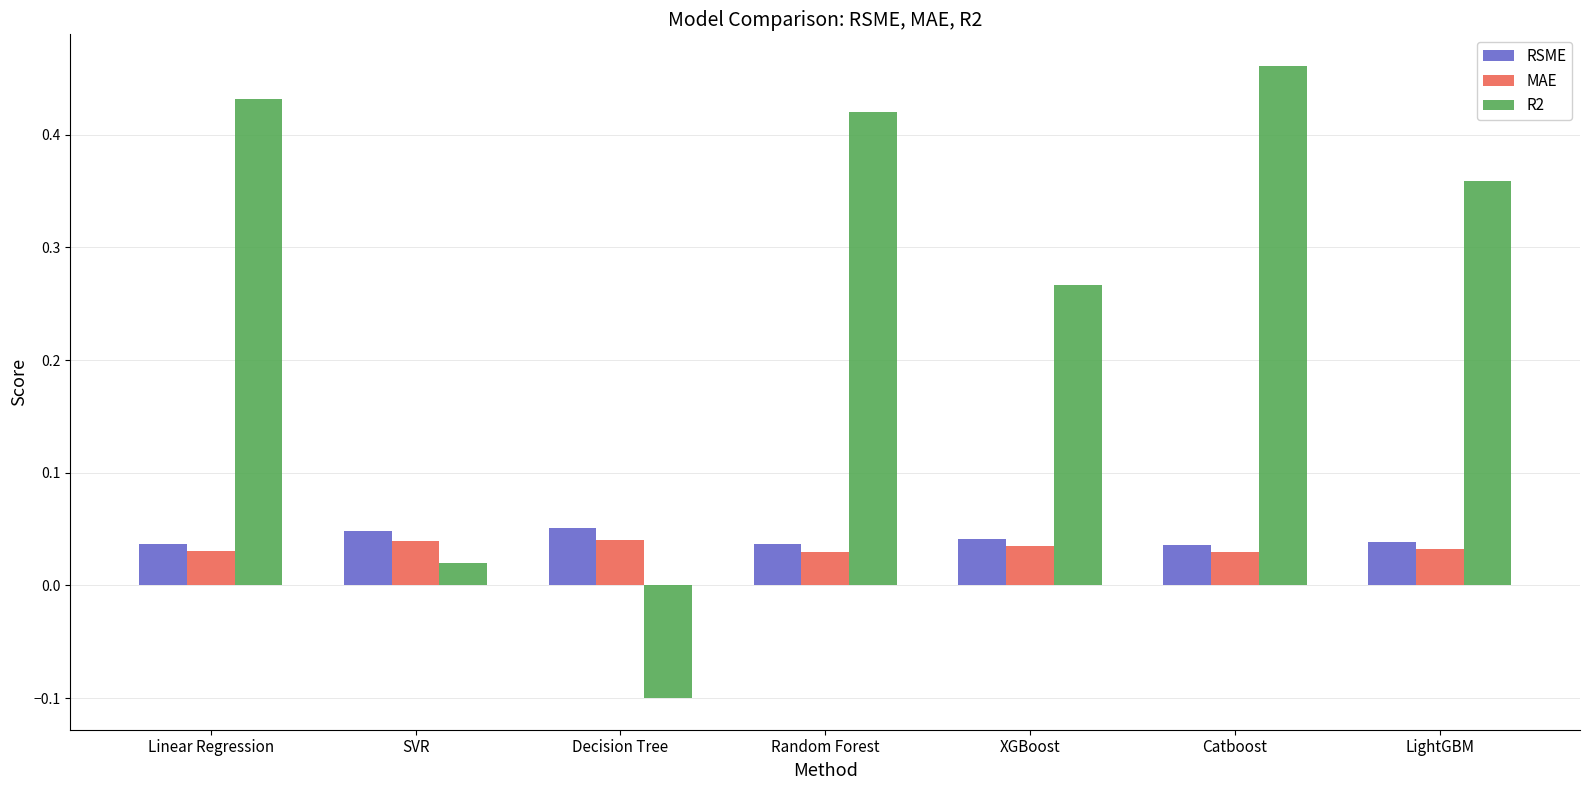

Which series changed the most between SVR and Catboost?

R2